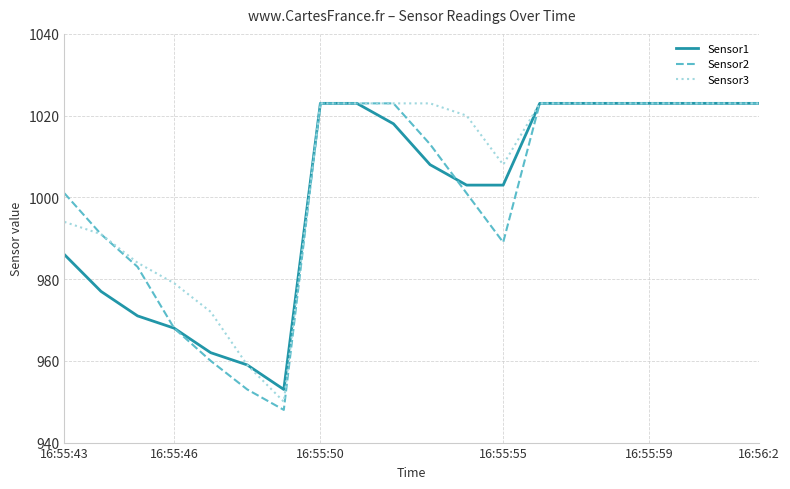

What is the minimum value shown in the chart?

948